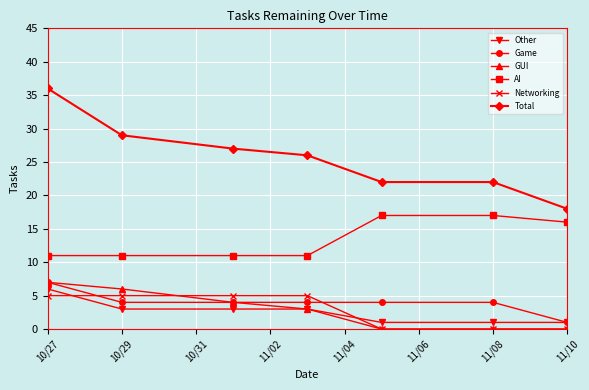

Which series has the widest spread of values?

Total